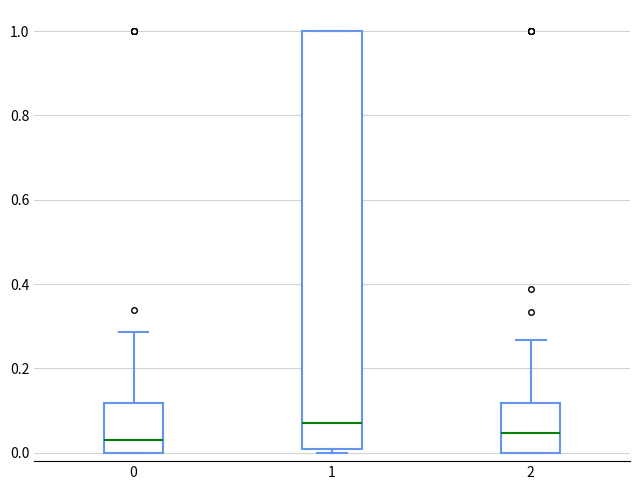

Reading left to right, transcribe this box plot: for each box, give where its median line is, the range the box spans, and where its two whiskers end, as read against the y-axis. The values are not printed on the chart, so give them approximately, as read against the axis.

0: median 0.02, box 0.00 to 0.12, whiskers 0.00 to 0.28
1: median 0.06, box 0.00 to 1.00, whiskers 0.00 (just below the box's lower edge) to 1.00
2: median 0.04, box 0.00 to 0.12, whiskers 0.00 to 0.26